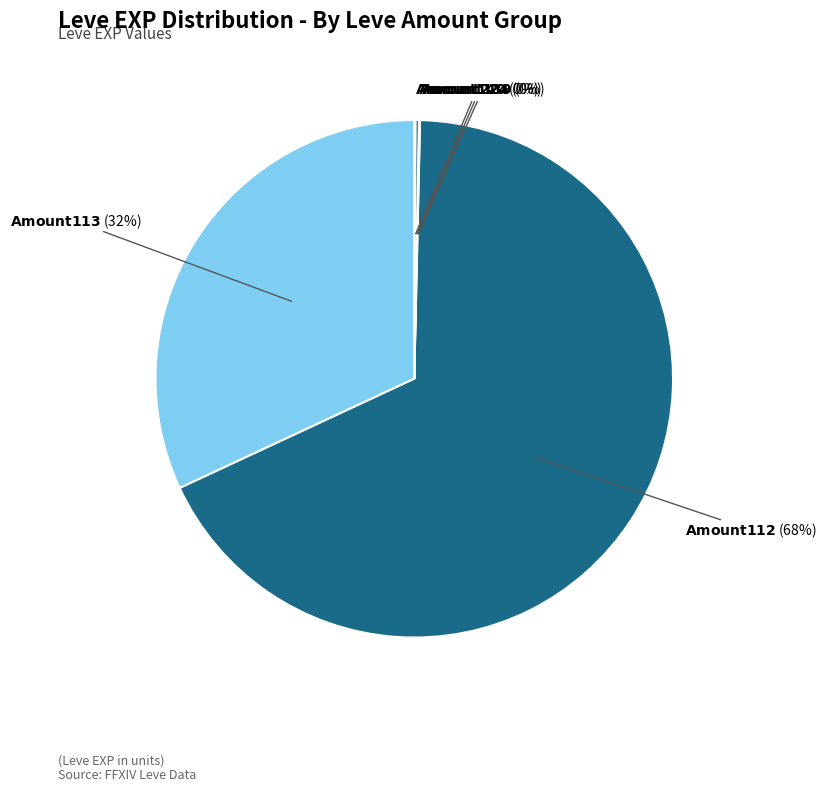

Does any single category account for the majority?

Yes